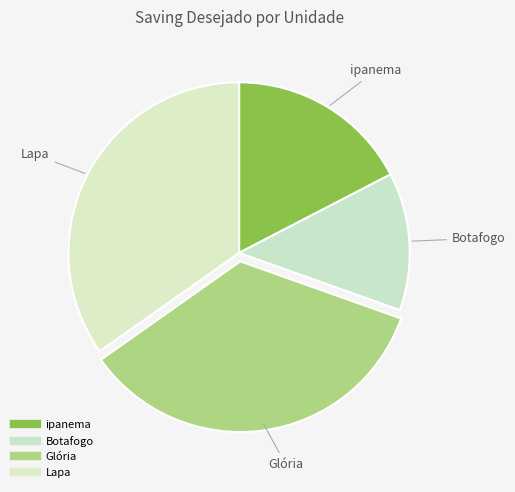

Combined, what portion of the pie is Glória and ipanema?

52.2%